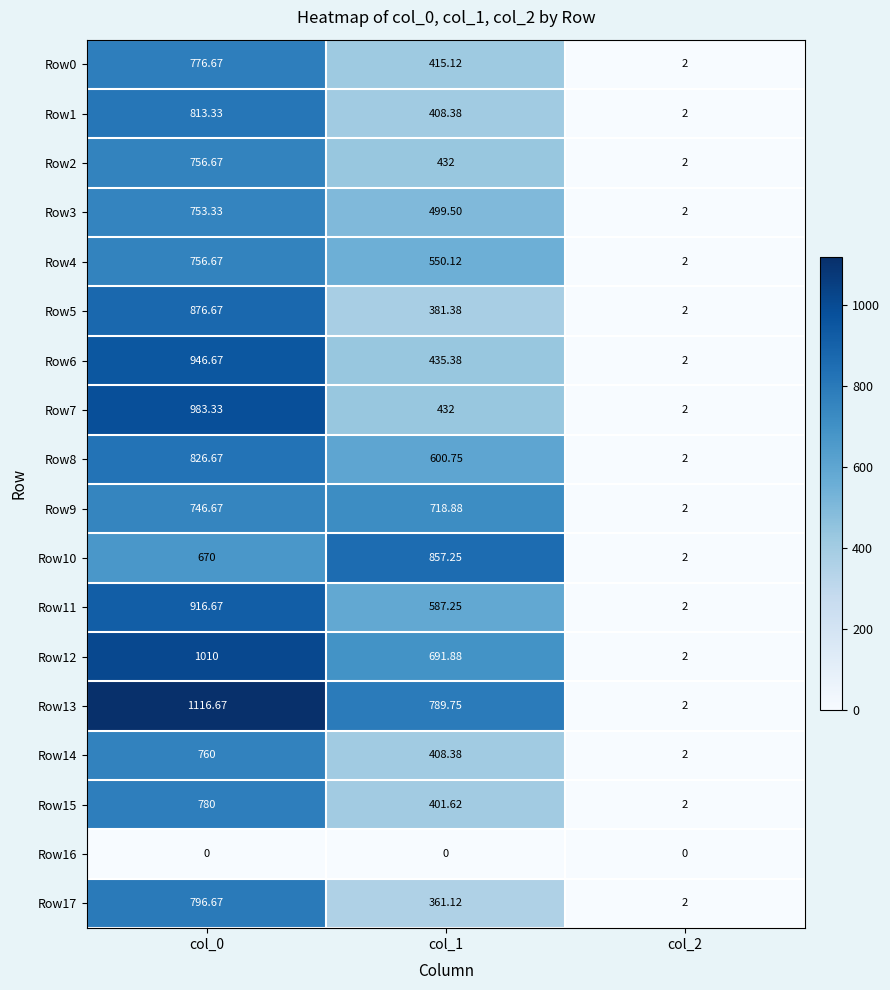

What is the total value across all series at col_0?

14286.7